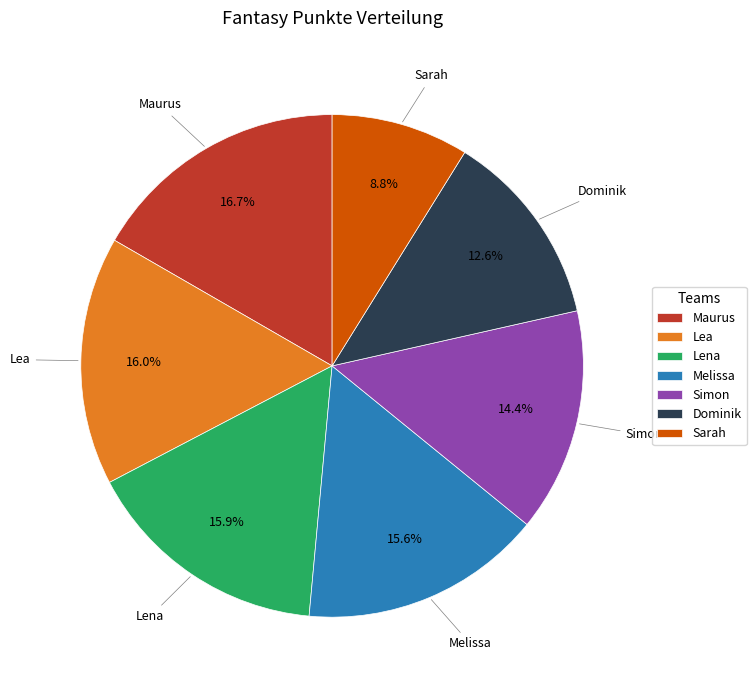

True or false: Lea accounts for 16% of the total.

True